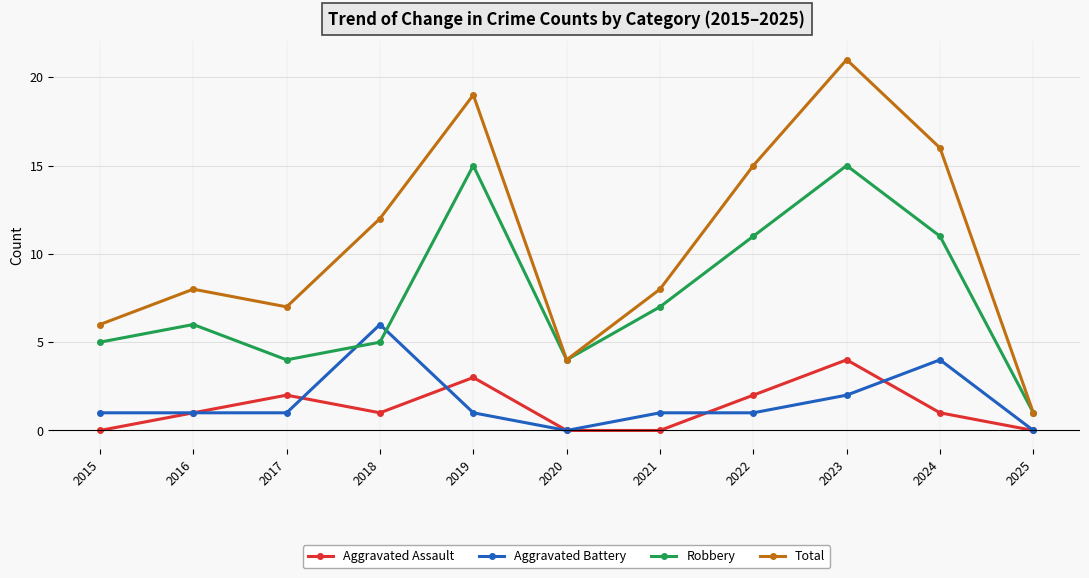

What are all the series names shown in the legend?

Aggravated Assault, Aggravated Battery, Robbery, Total